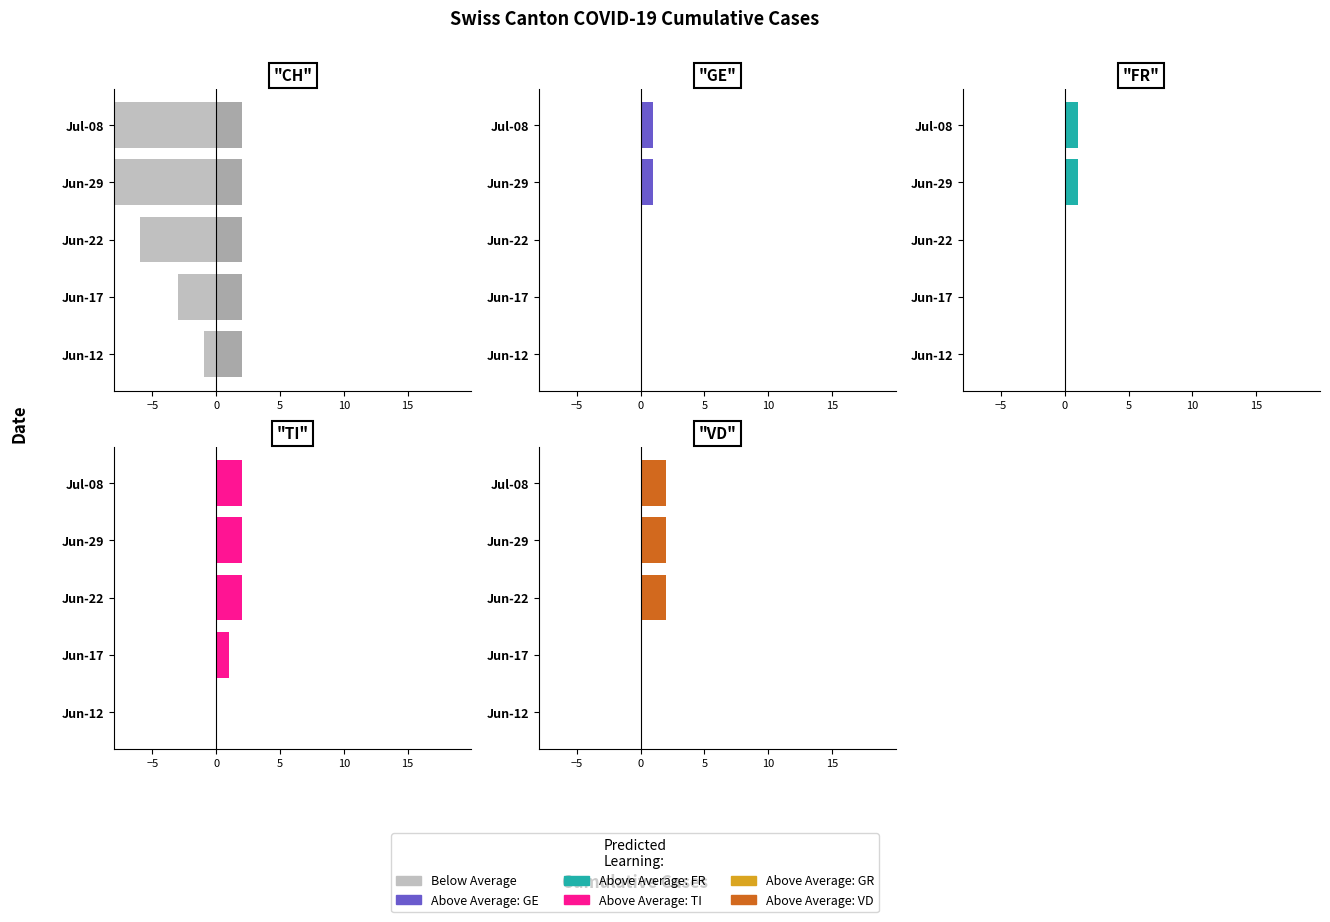

What is the maximum value shown in the chart?

2.0